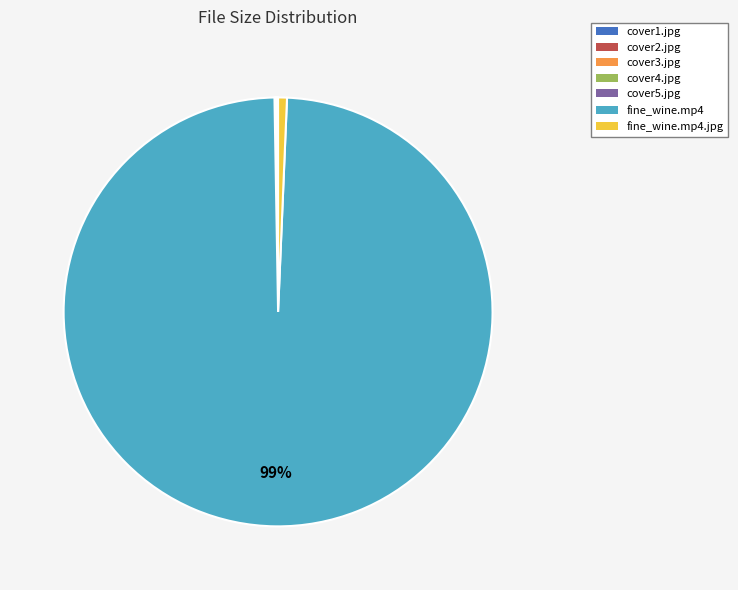

Which slice is the largest?

fine_wine.mp4